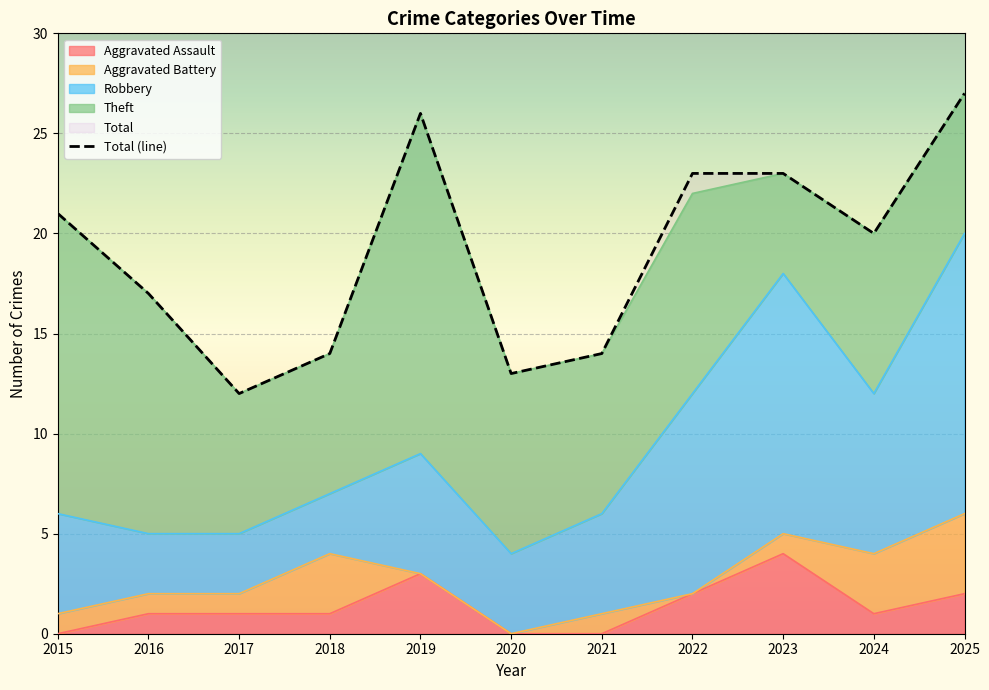

True or false: Theft has a value of 3 at 2018.

False